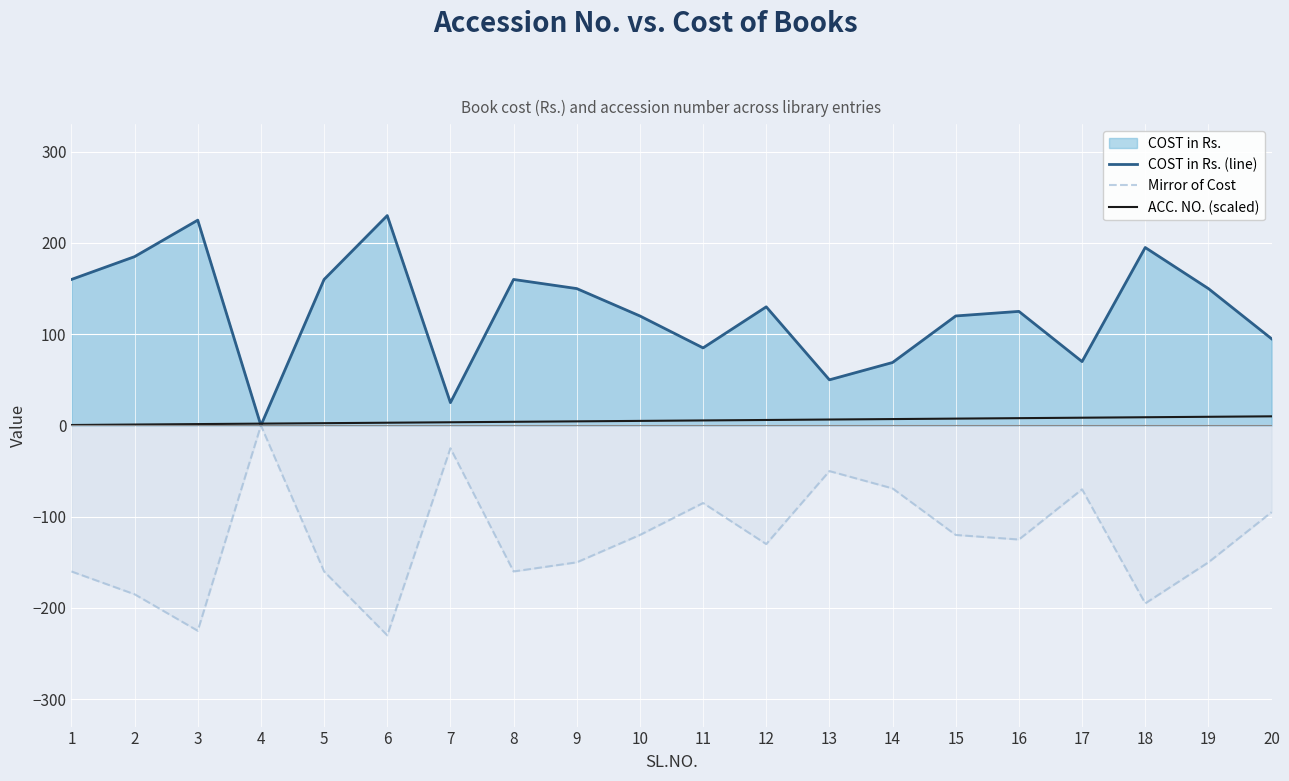

Which series has the largest total across all categories?

COST in Rs. (line)